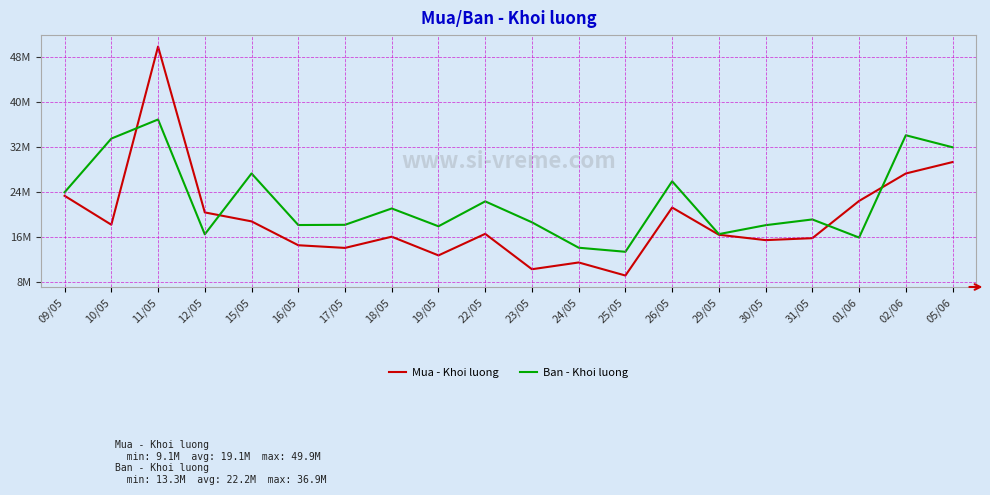

Where is the first local maximum for Ban - Khoi luong?

11/05